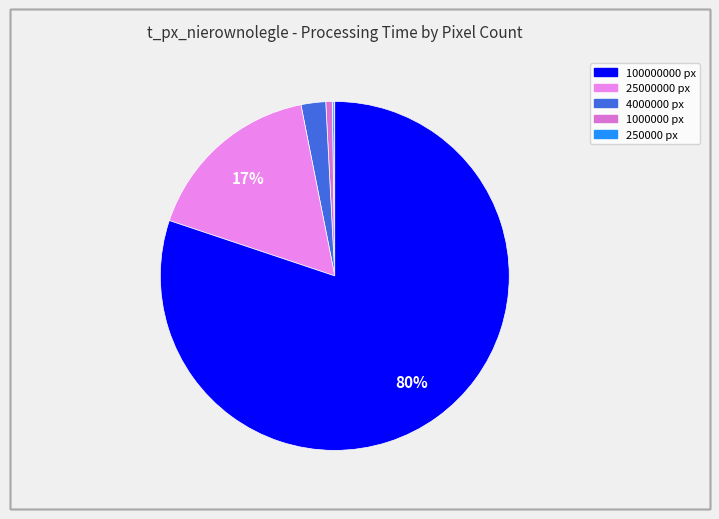

Is there a majority slice in this chart?

Yes